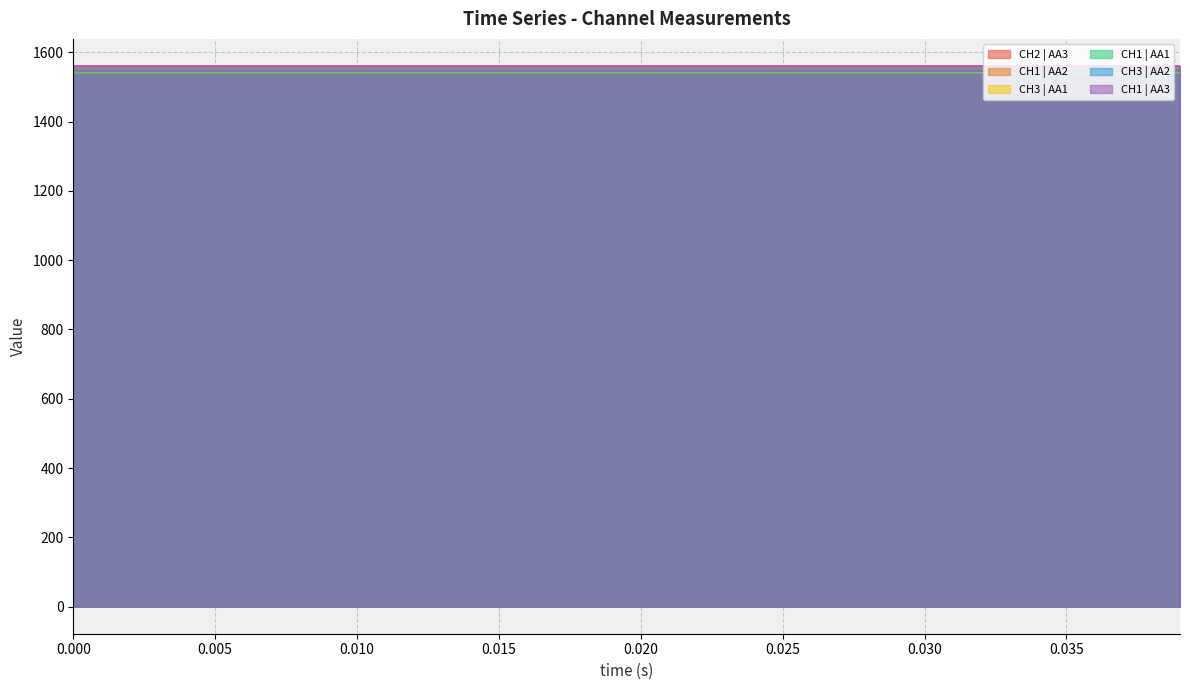

What is the minimum value shown in the chart?

1540.3